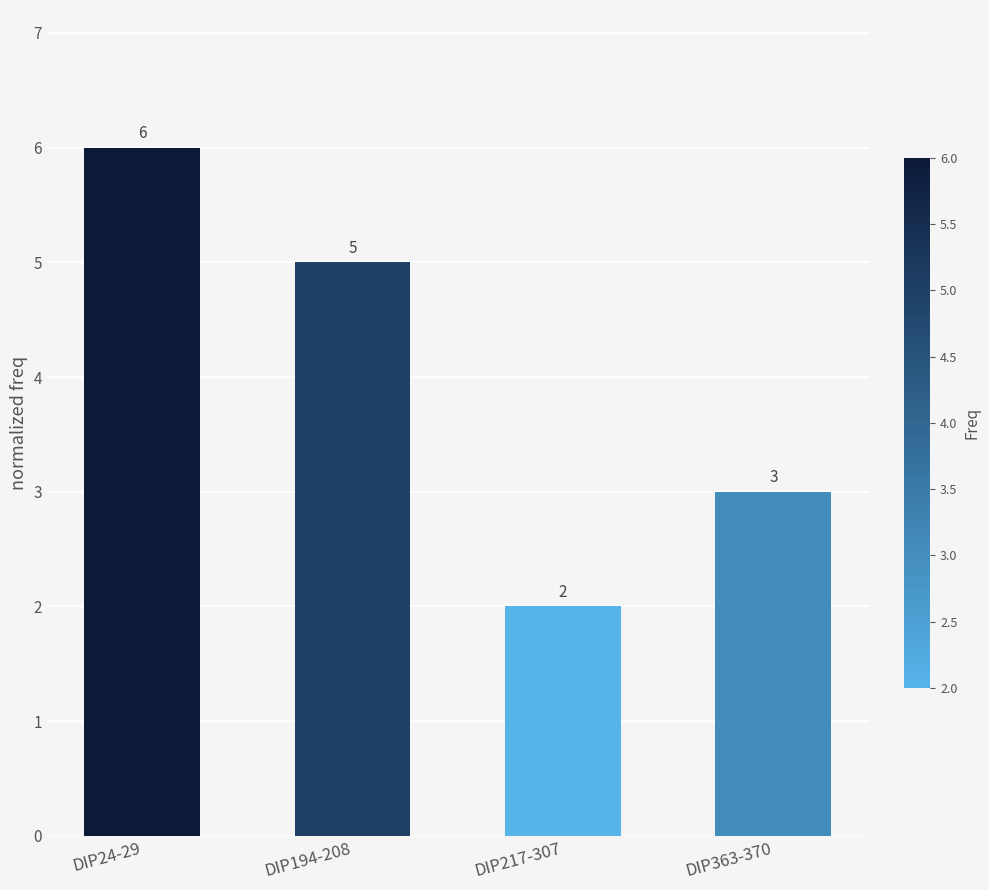

What is the label of the 3rd bar from the right?

DIP194-208